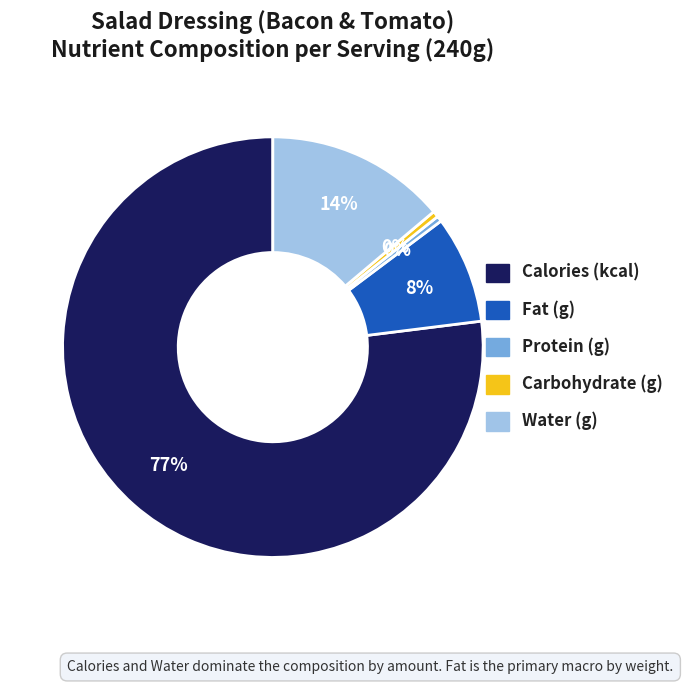

Which category has the biggest portion of the pie?

Calories (kcal)